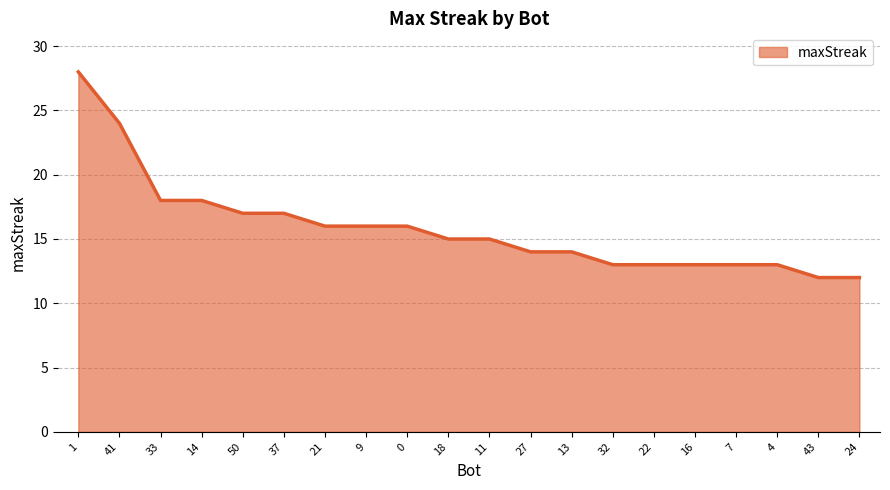

What is the difference between the maximum and minimum values?

16